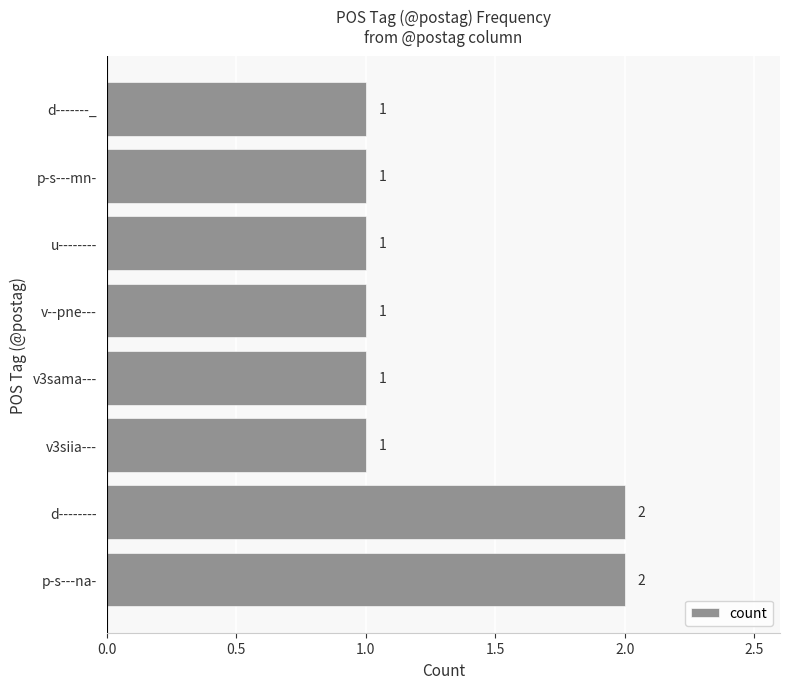

What is the average value?

1